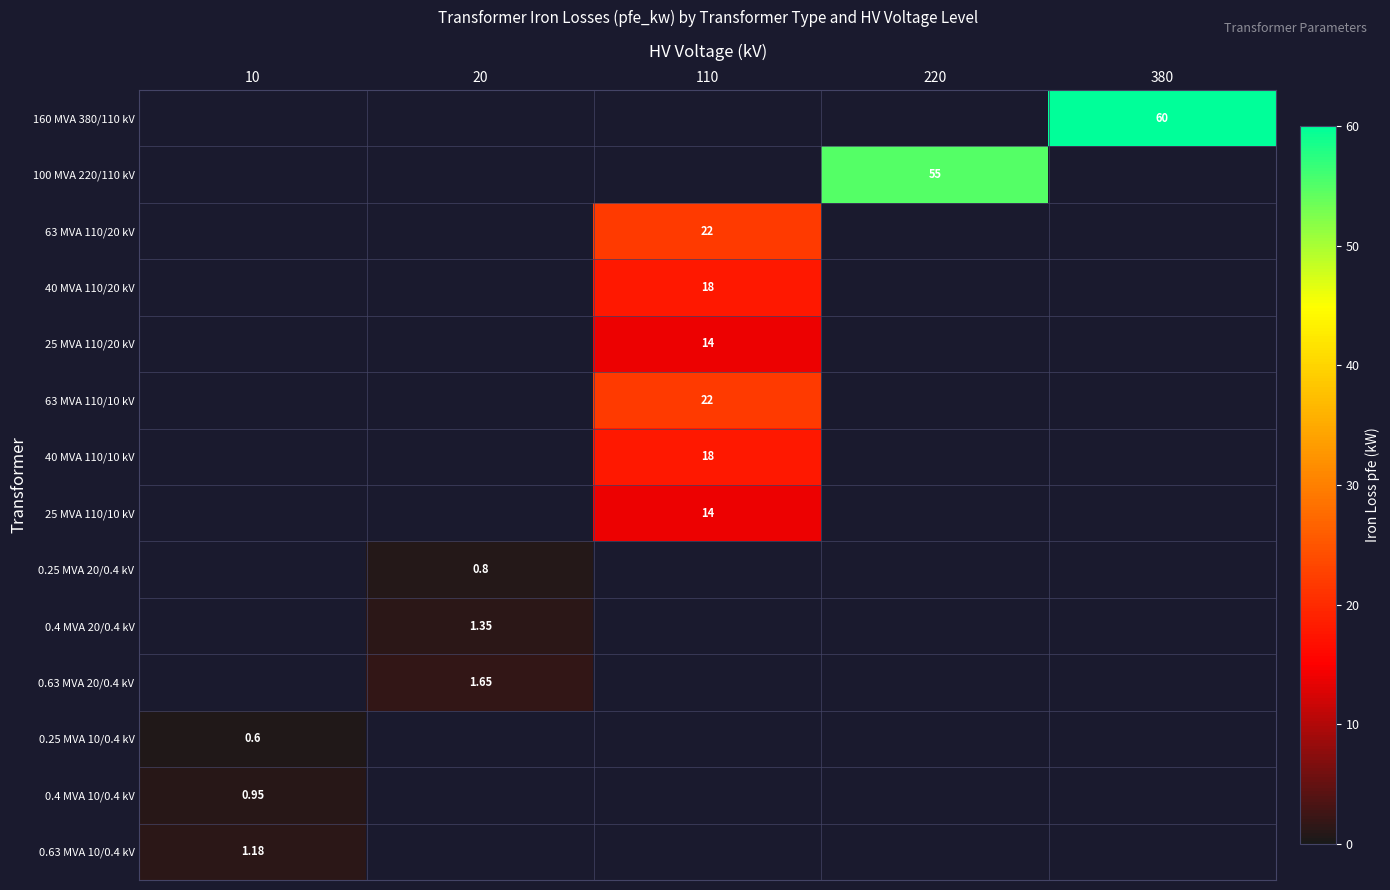

What is the average value of the 0.25 MVA 20/0.4 kV series?

0.2